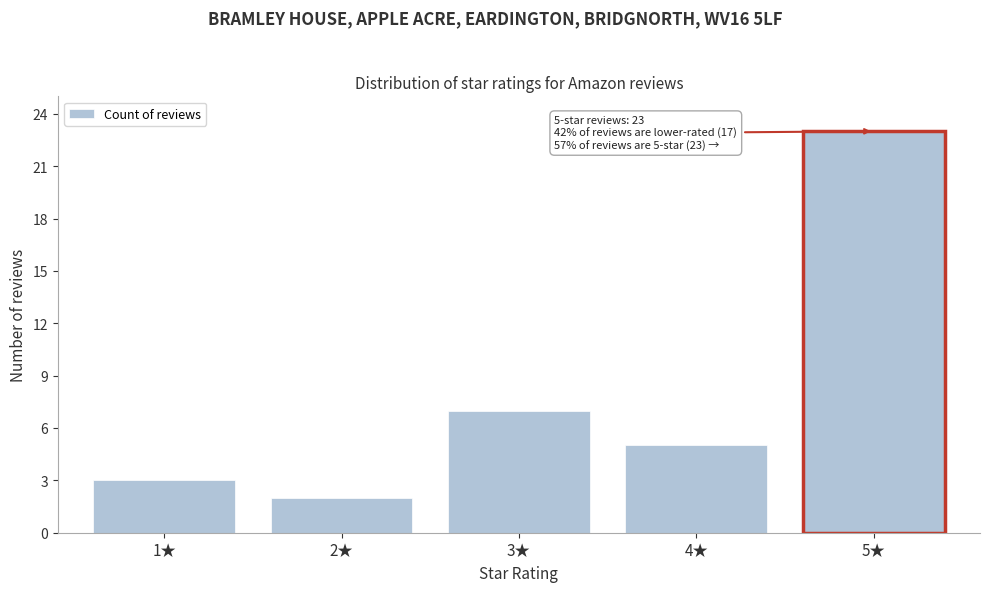

Reading right to left, list all the values displayed in this chart.

5★=23	4★=5	3★=7	2★=2	1★=3